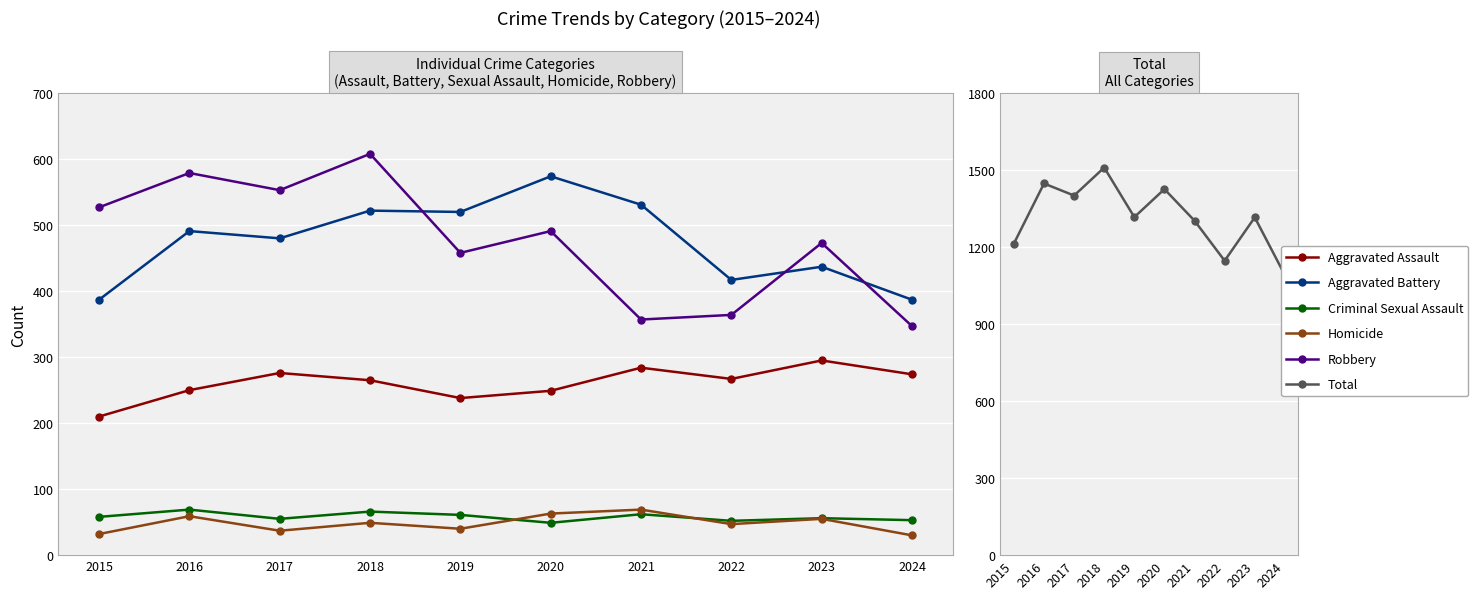

At 2019, list the series in order from smallest to largest.

Homicide, Criminal Sexual Assault, Aggravated Assault, Robbery, Aggravated Battery, Total